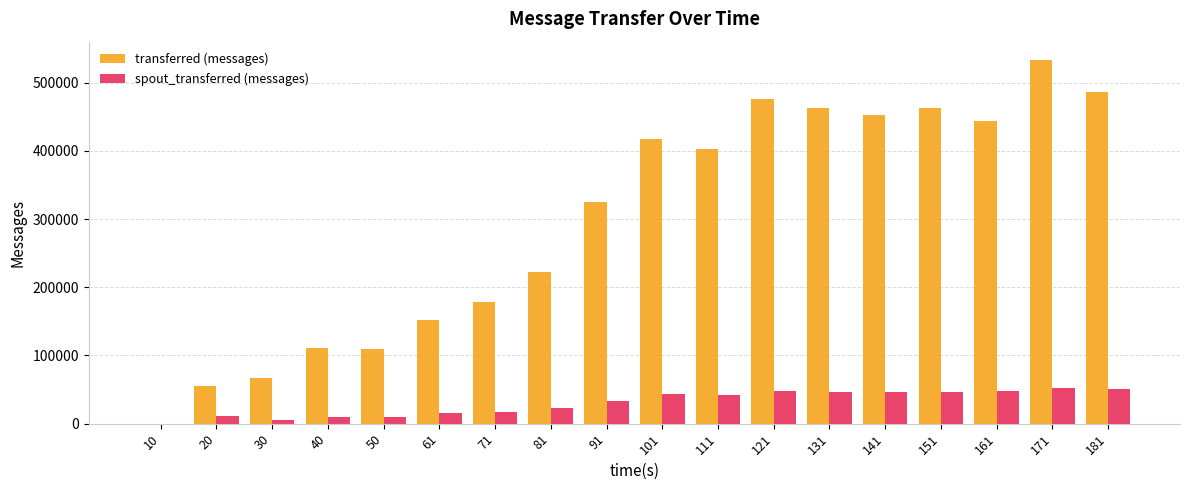

Is the value of spout_transferred (messages) at 121 greater than the value of transferred (messages) at 40?

No